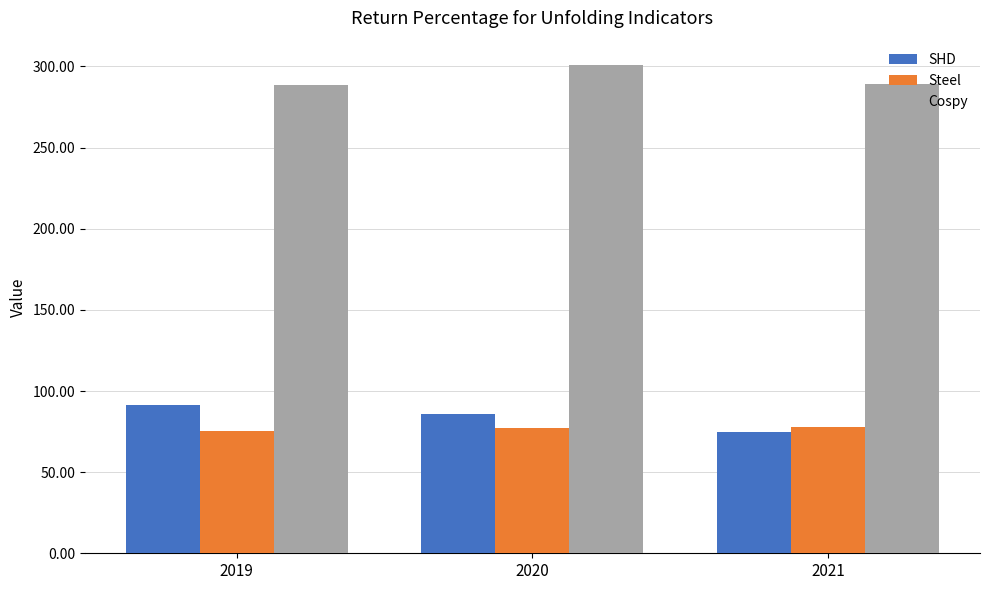

How many data points in Cospy are less than 289?

1